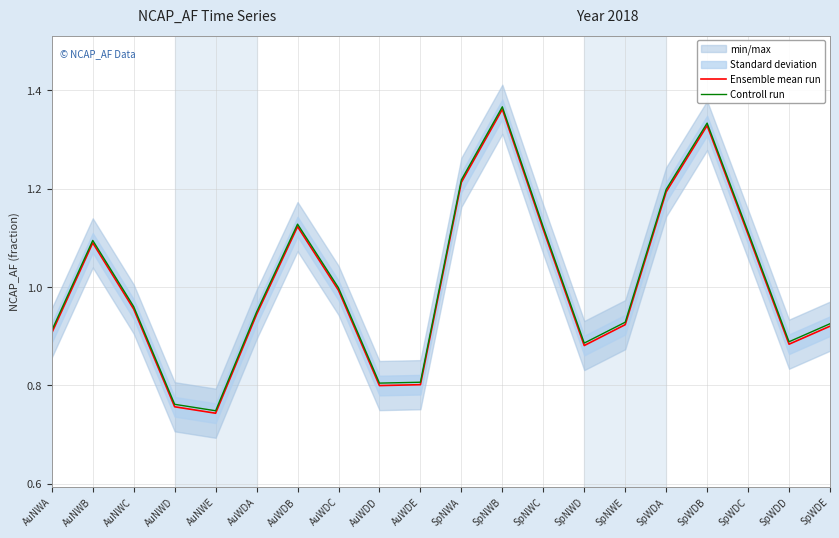

Rank the series by their maximum value, from highest to lowest.

Controll run, Ensemble mean run